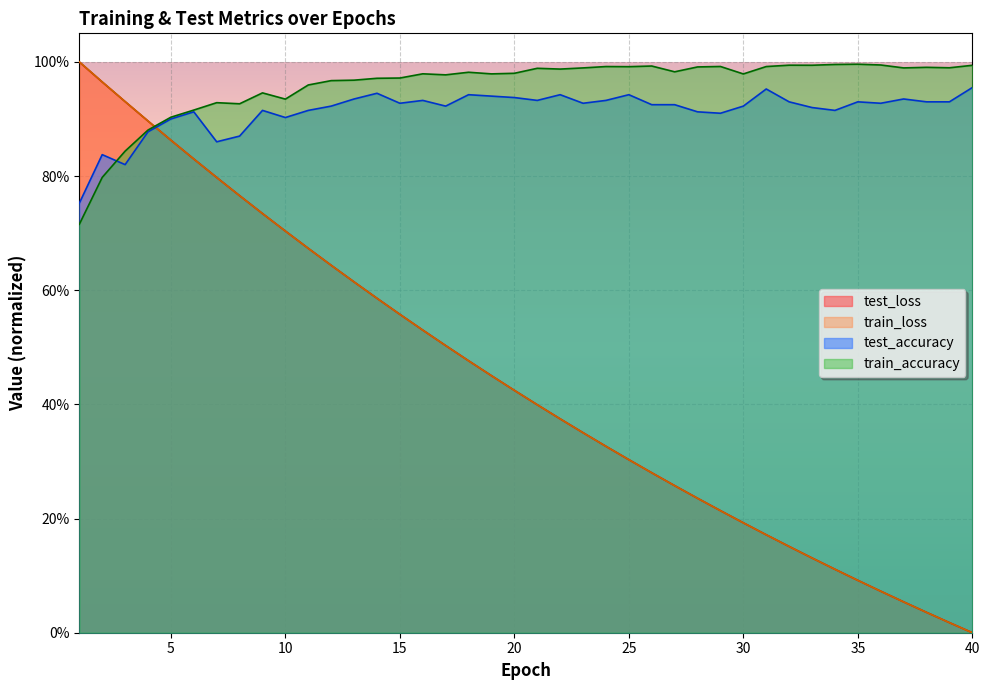

List the series in order of their peak value, highest first.

train_loss, test_loss, train_accuracy, test_accuracy